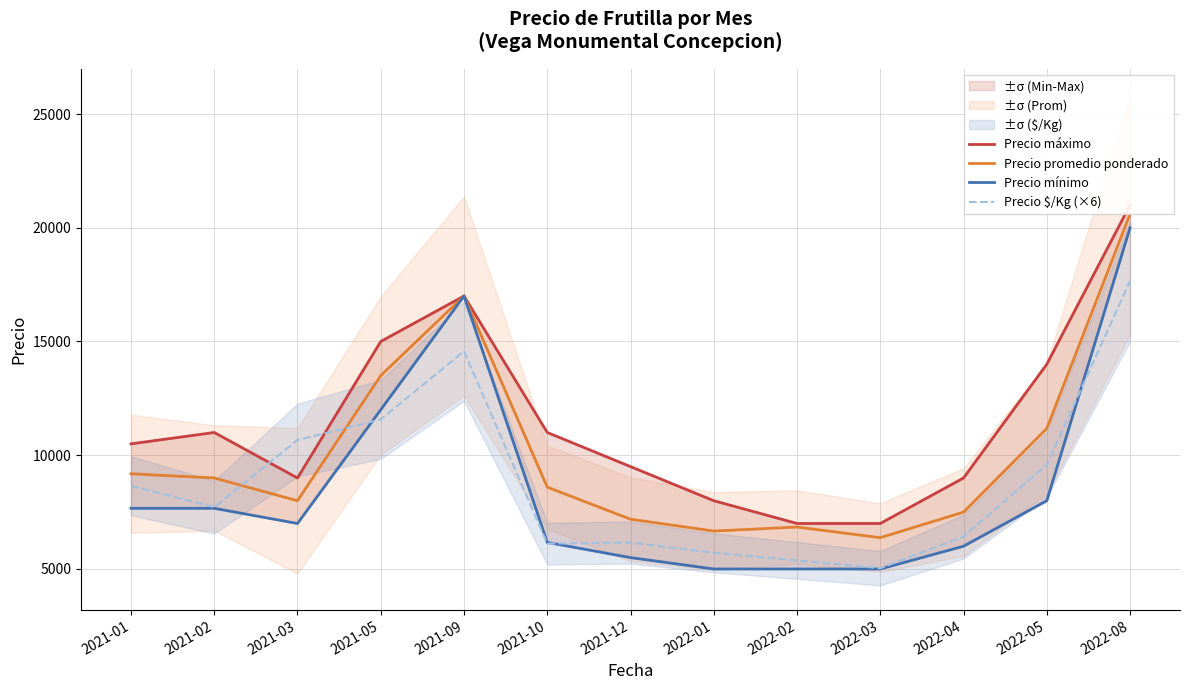

True or false: Precio promedio ponderado and Precio mínimo cross at least once.

False